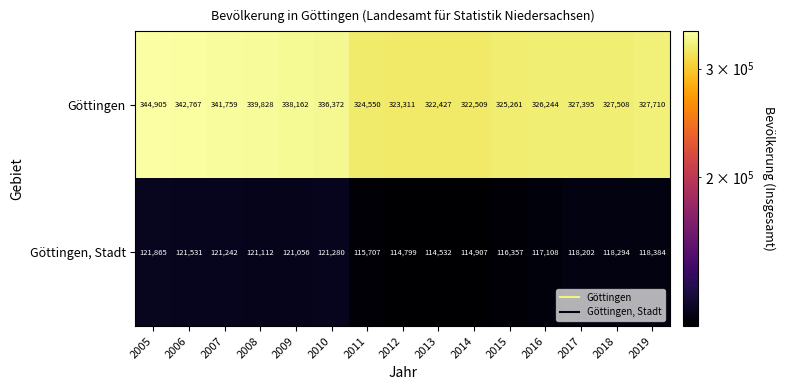

Reading left to right, transcribe all the data shown in this chart.

Göttingen: 2005=344905	2006=342767	2007=341759	2008=339828	2009=338162	2010=336372	2011=324550	2012=323311	2013=322427	2014=322509	2015=325261	2016=326244	2017=327395	2018=327508	2019=327710
Göttingen, Stadt: 2005=121865	2006=121531	2007=121242	2008=121112	2009=121056	2010=121280	2011=115707	2012=114799	2013=114532	2014=114907	2015=116357	2016=117108	2017=118202	2018=118294	2019=118384